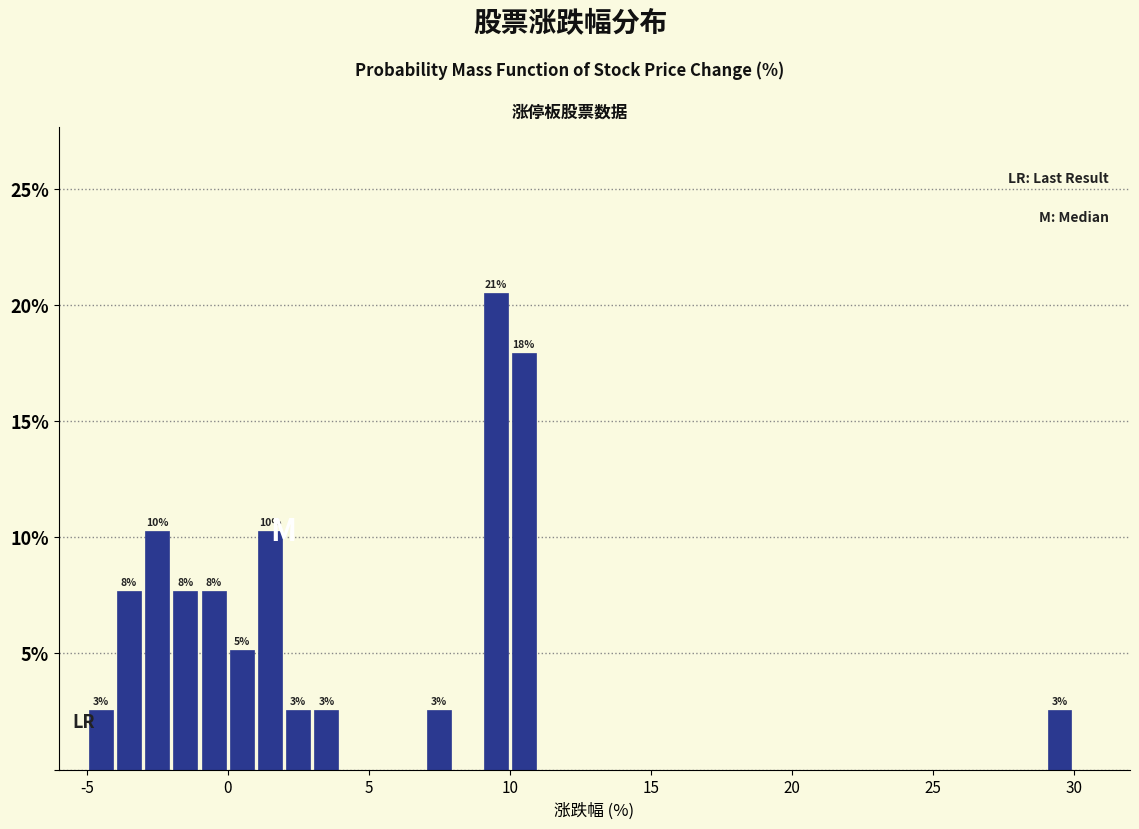

Read against the x-axis, roughly where is the centre of the tallest bar?

9.5